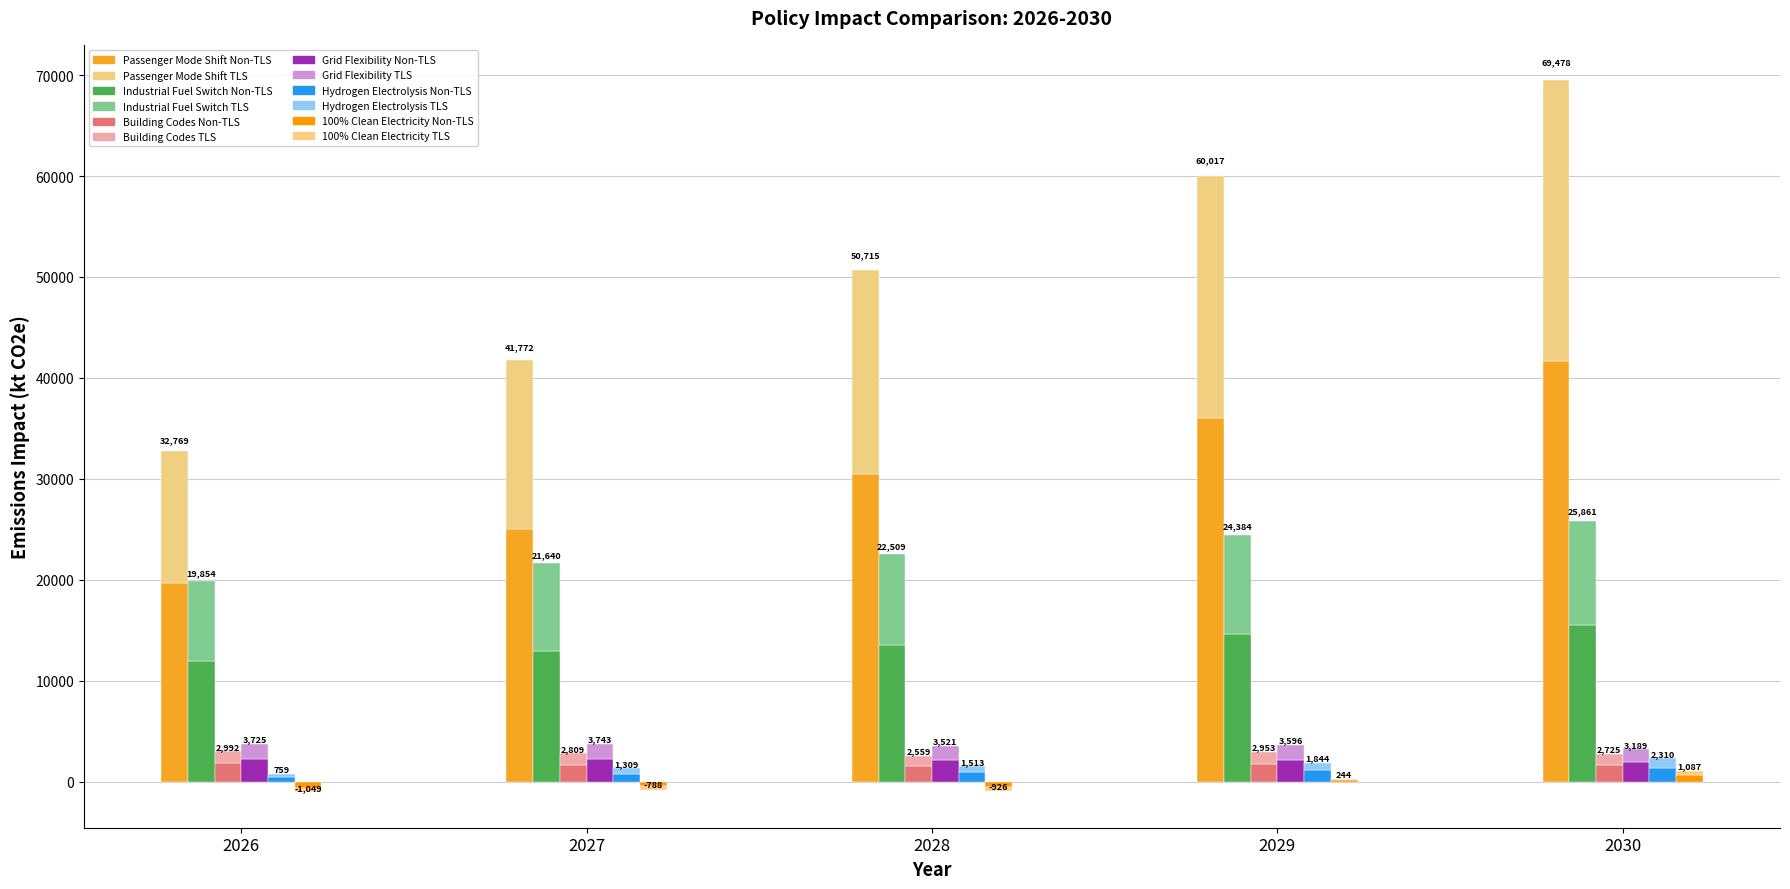

Is it true that Industrial Fuel Switch equals 6108.7 at 2028?

False